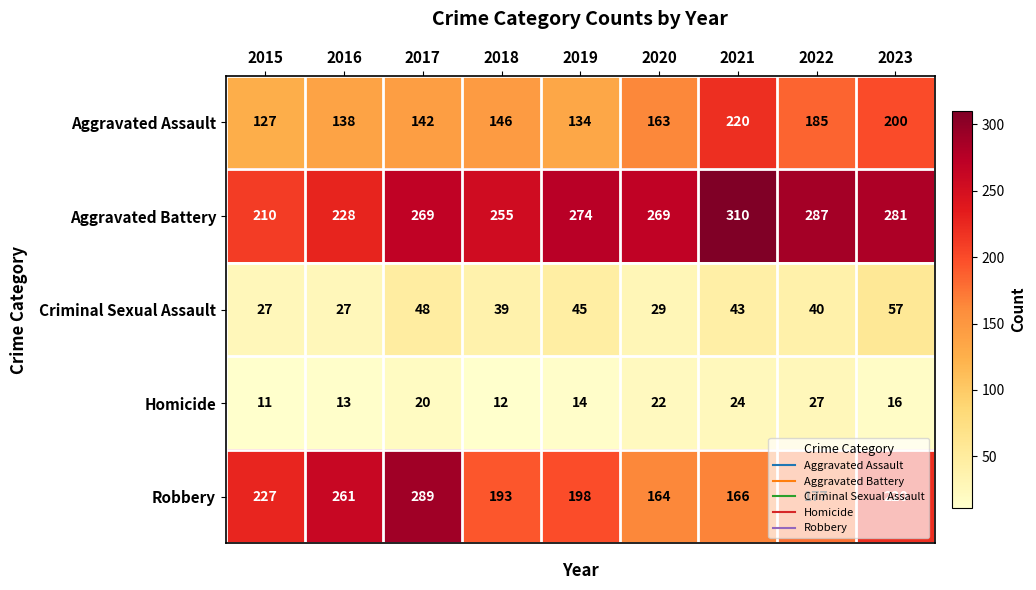

At which category is the sum across all series the highest?

2023